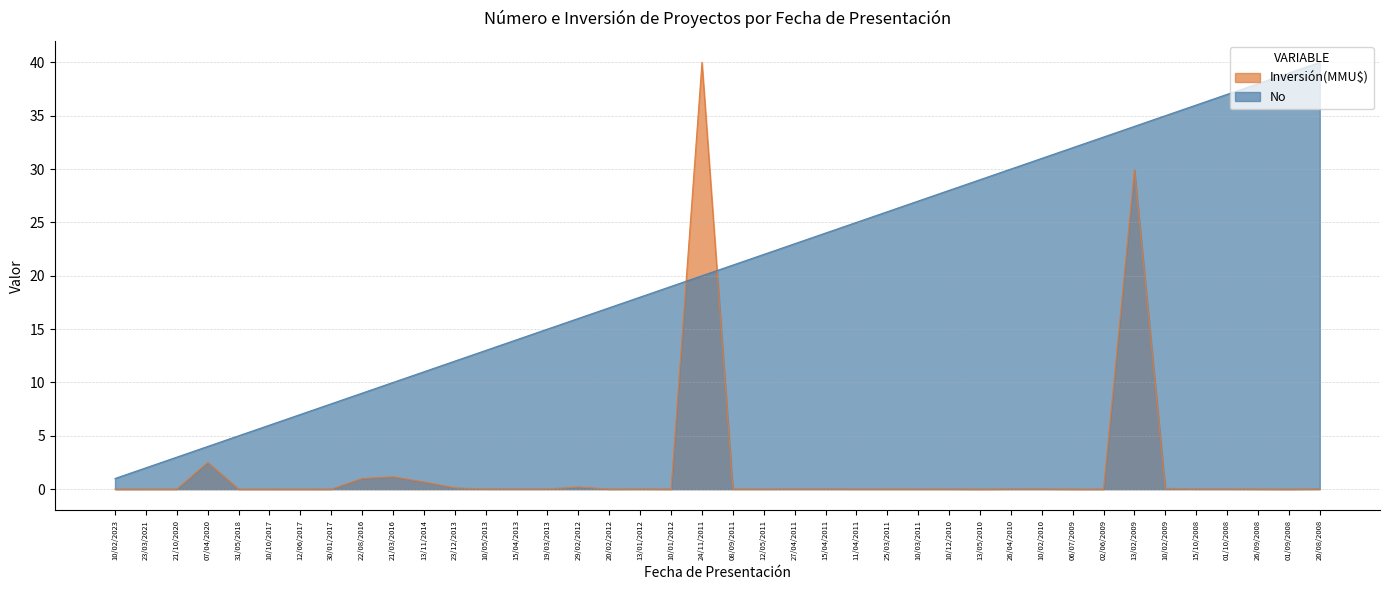

Which series changed the most between 13/11/2014 and 26/09/2008?

No